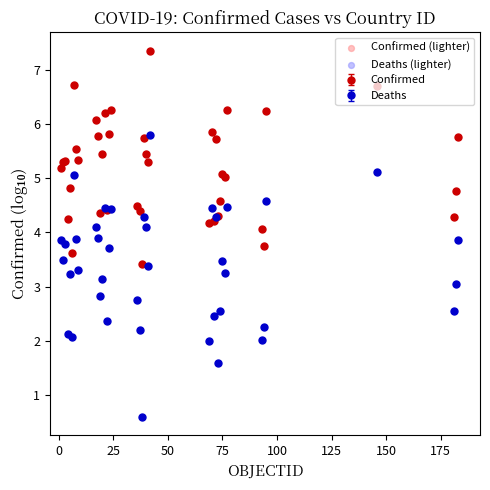

Rank the series by their average value, from highest to lowest.

Confirmed, Deaths